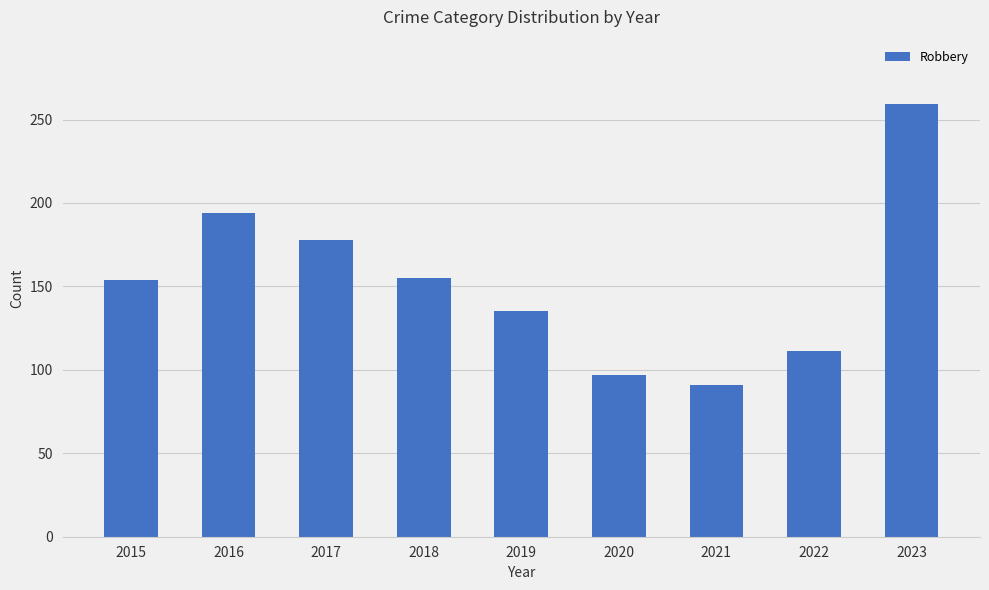

What is the difference between the values at 2018 and 2016?

39